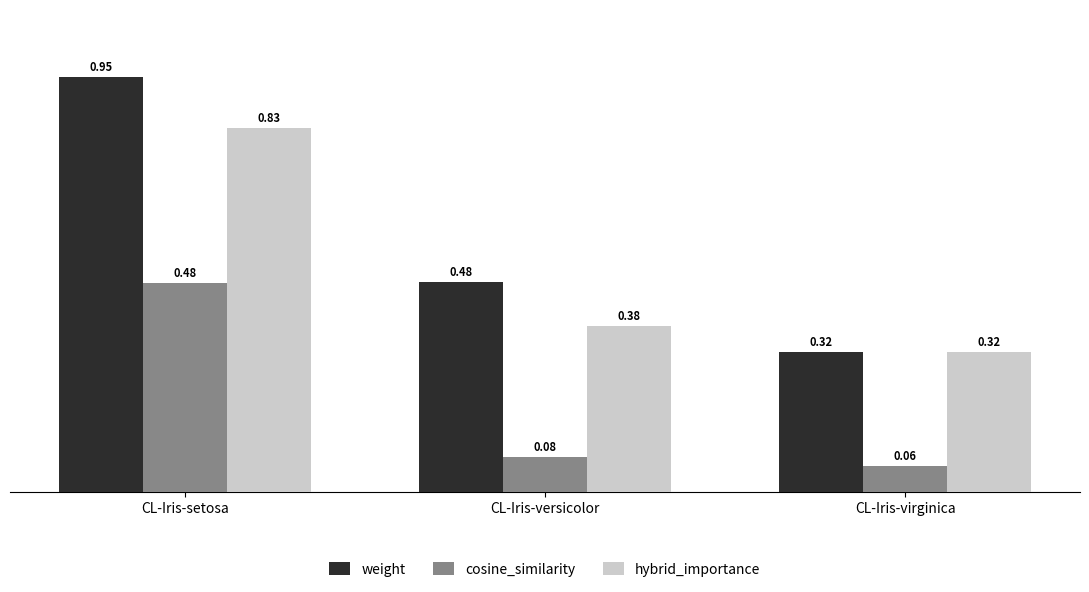

Which category has the highest value in the cosine_similarity series?

CL-Iris-setosa